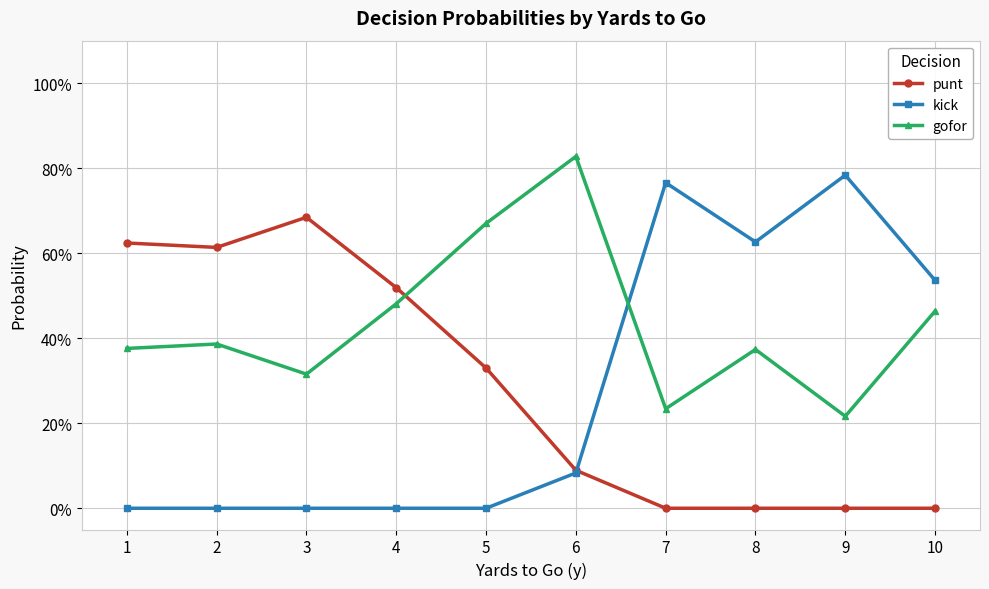

Reading left to right, extract all data points from this chart.

punt: 0.6	0.6	0.7	0.5	0.3	0.1	0.0	0.0	0.0	0.0
kick: 0.0	0.0	0.0	0.0	0.0	0.1	0.8	0.6	0.8	0.5
gofor: 0.4	0.4	0.3	0.5	0.7	0.8	0.2	0.4	0.2	0.5